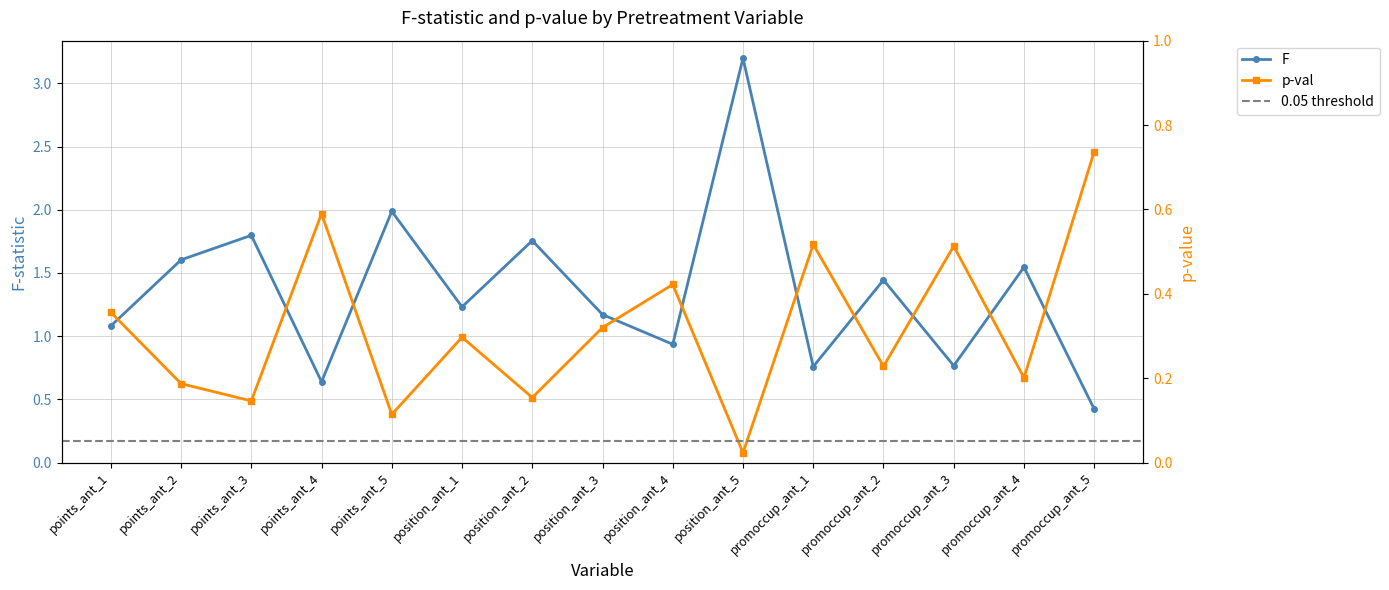

List the labels in order of F value, smallest first.

promoccup_ant_5, points_ant_4, promoccup_ant_1, promoccup_ant_3, position_ant_4, points_ant_1, position_ant_3, position_ant_1, promoccup_ant_2, promoccup_ant_4, points_ant_2, position_ant_2, points_ant_3, points_ant_5, position_ant_5